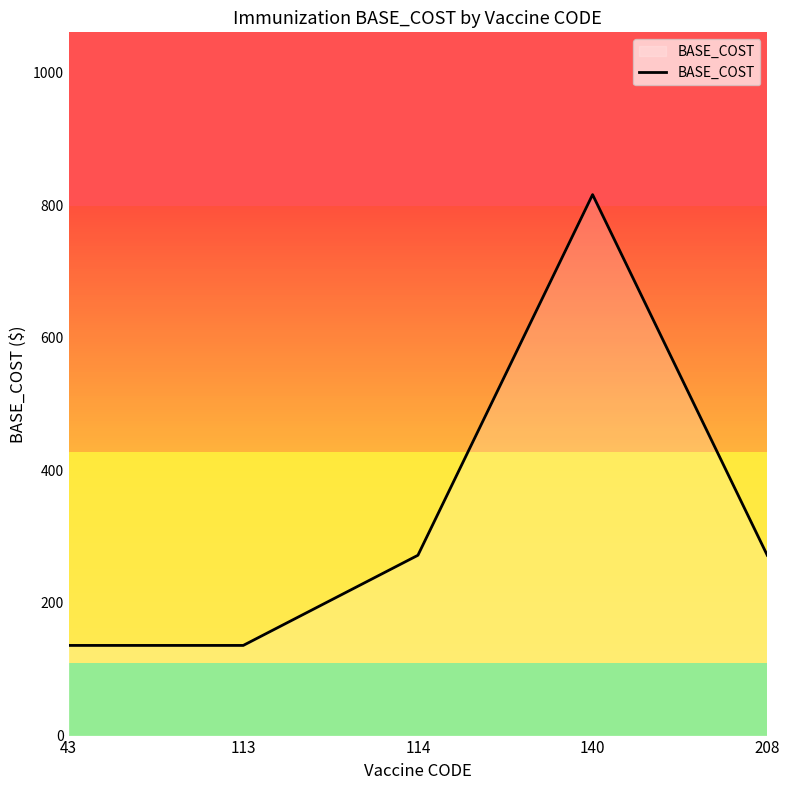

What is the ratio of the value at 114 to the value at 43?

2.0